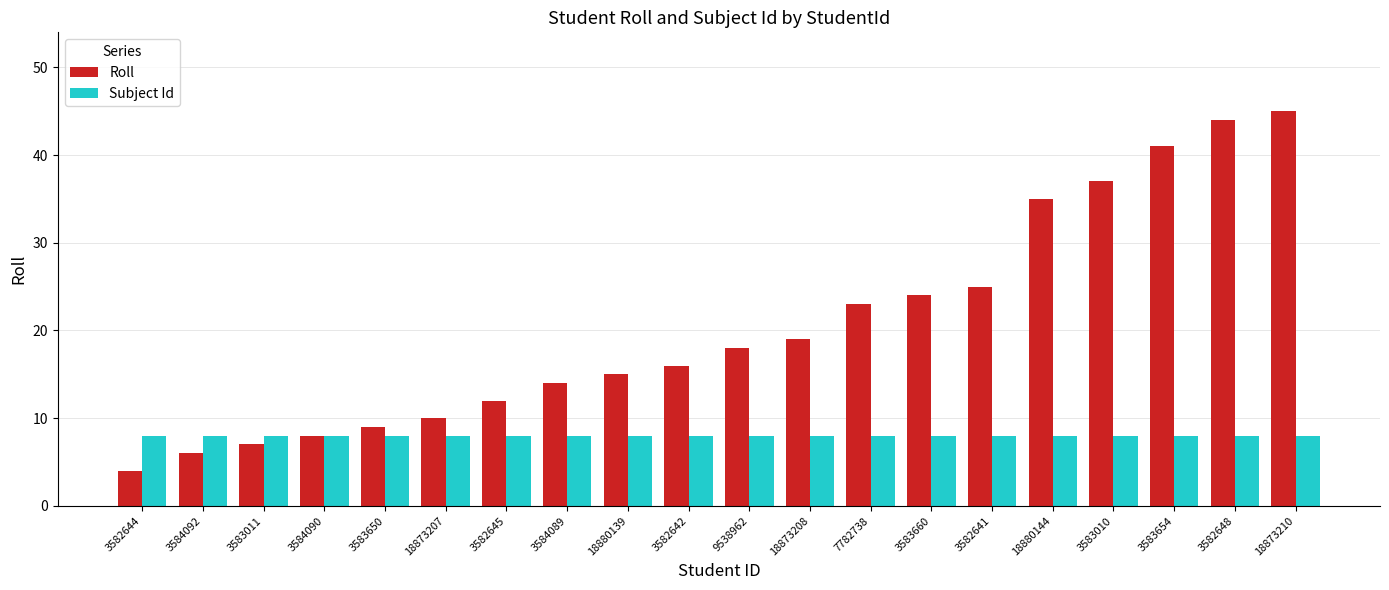

What is the total value across all series at 18873210?

53